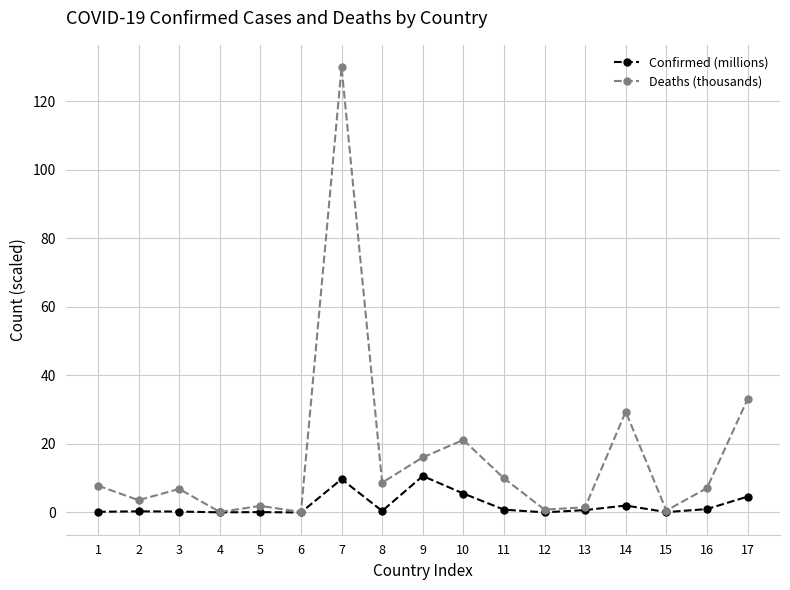

List the series in order of their peak value, highest first.

Deaths (thousands), Confirmed (millions)